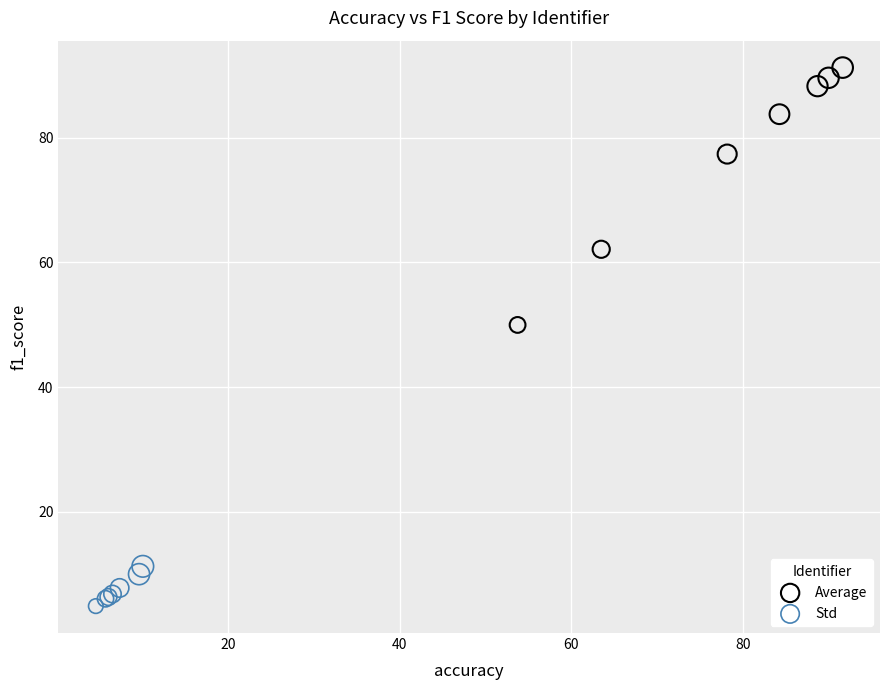

Which series has the widest spread of Y values?

Average